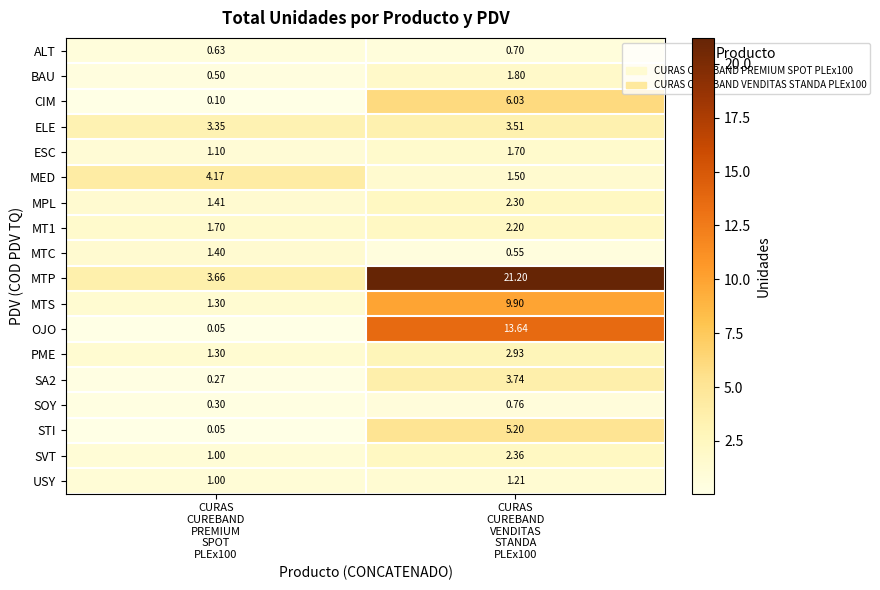

At how many categories does at least one series exceed 15?

1